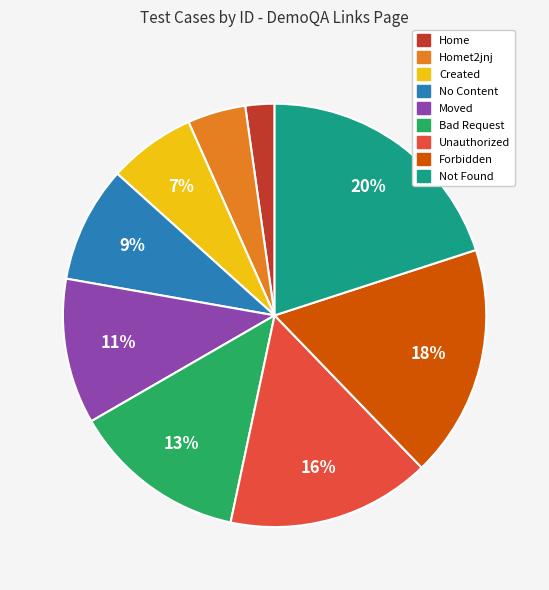

How many slices are in this pie chart?

9